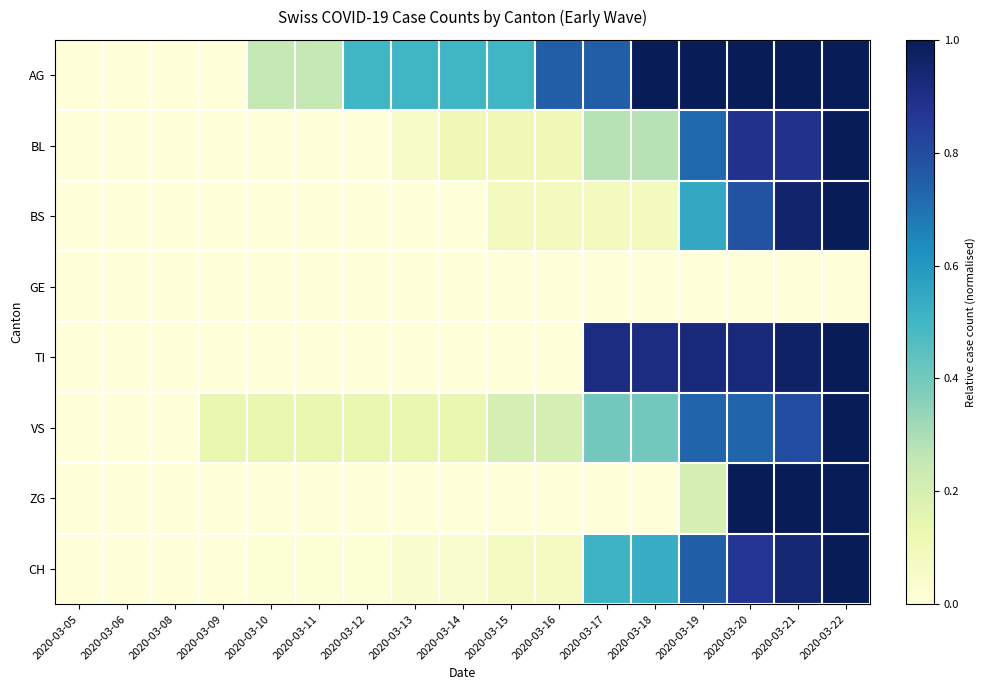

List the series in order of their peak value, lowest first.

GE, AG, BL, BS, TI, VS, ZG, CH